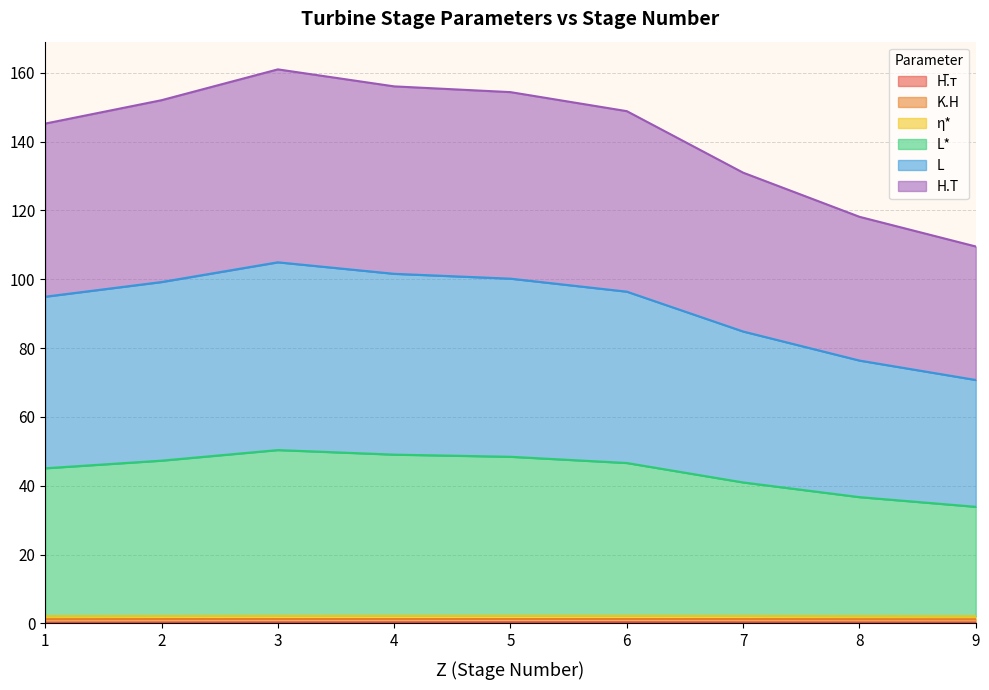

Where is the first local maximum for H.T?

3